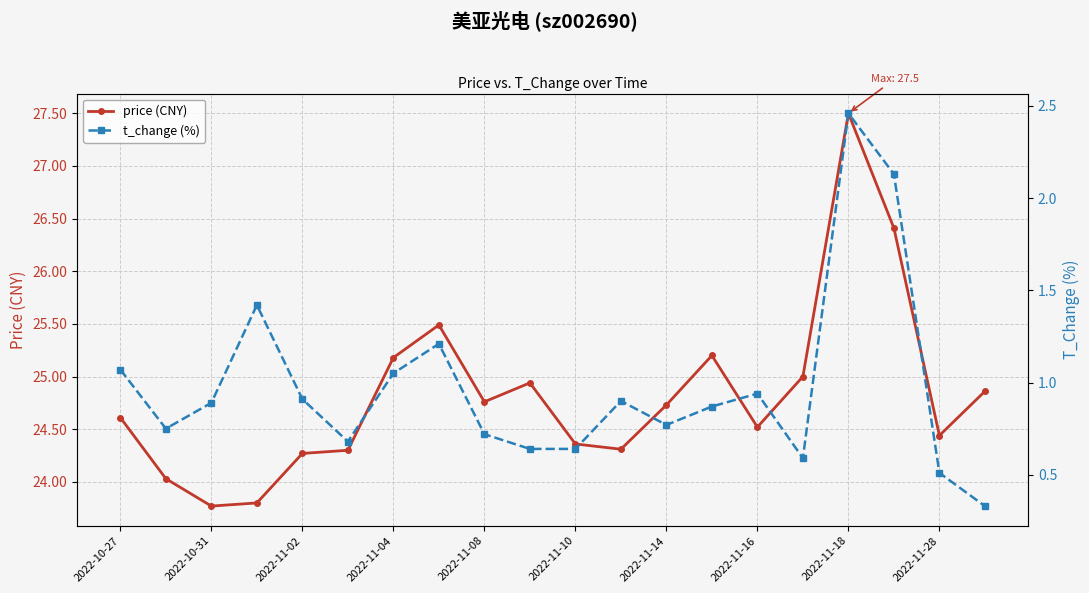

What is the lowest value of the t_change (%) series?

0.3